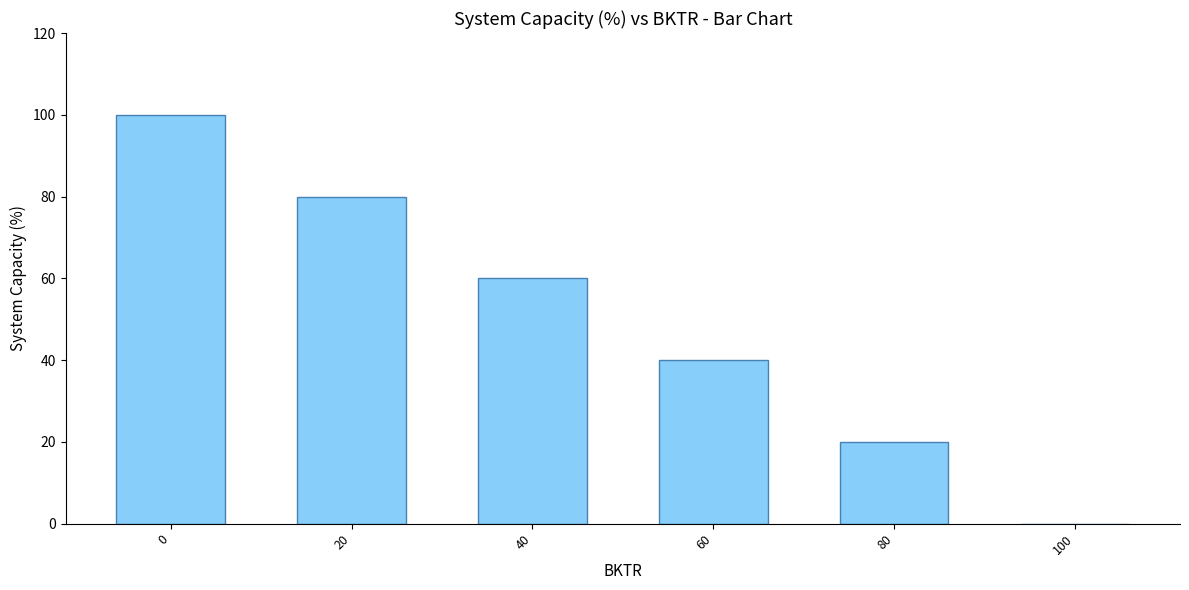

Reading right to left, what are all the values shown in this chart?

100=0	80=20	60=40	40=60	20=80	0=100